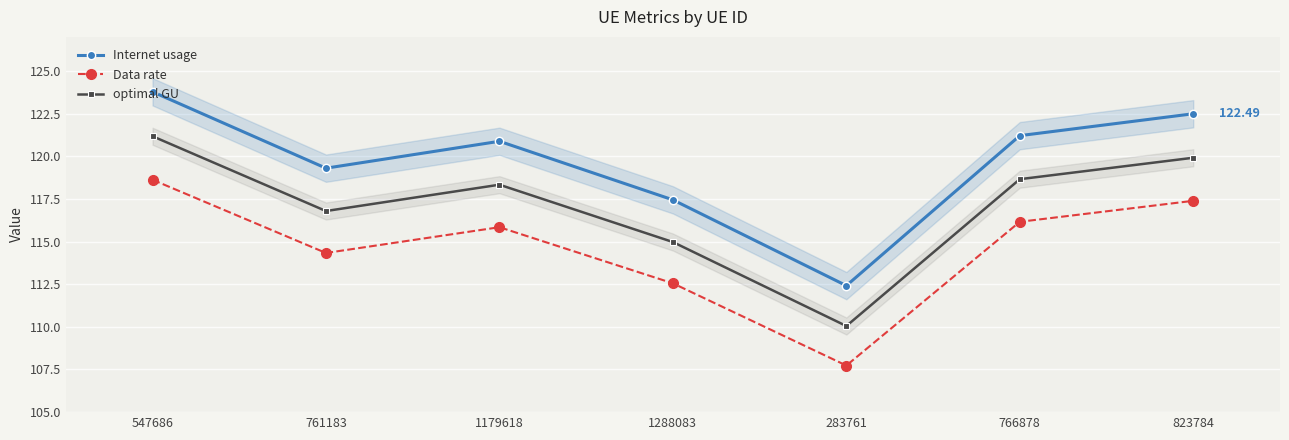

What are all the series names shown in the legend?

Internet usage, Data rate, optimal GU